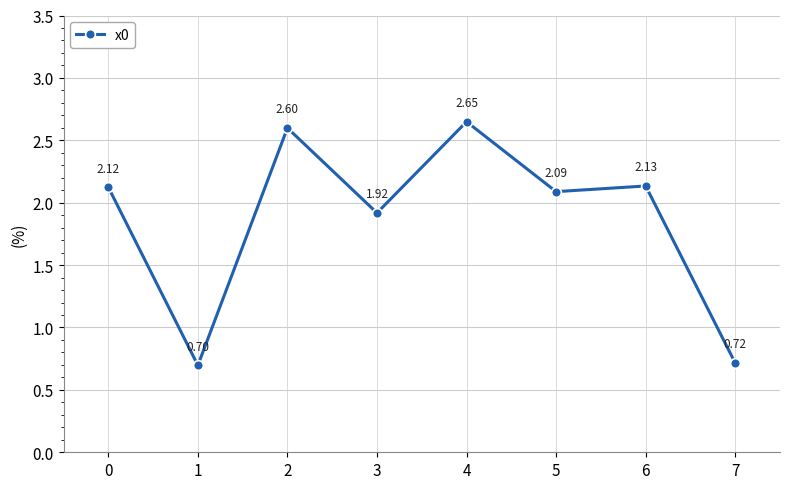

What is the difference between the maximum and minimum values?

2.0